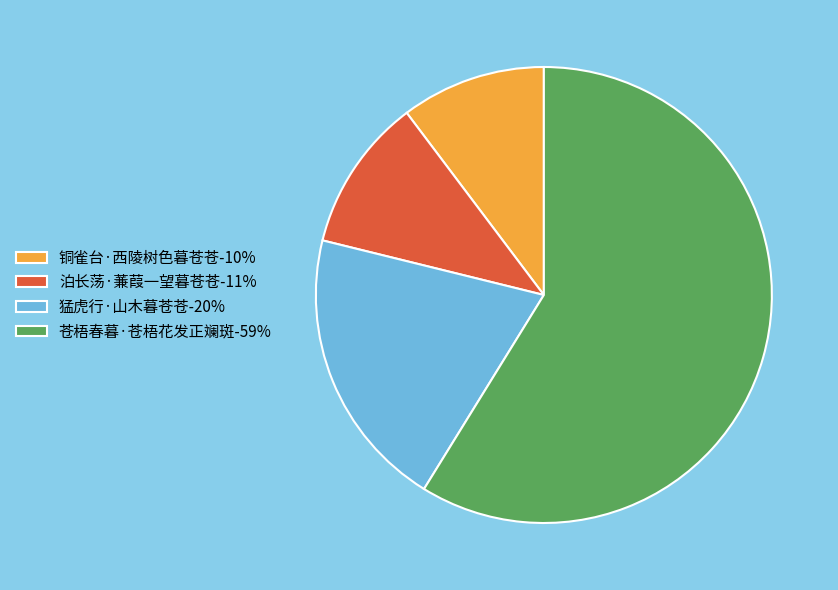

Which has a higher value, 铜雀台·西陵树色暮苍苍 or 泊长荡·蒹葭一望暮苍苍?

泊长荡·蒹葭一望暮苍苍